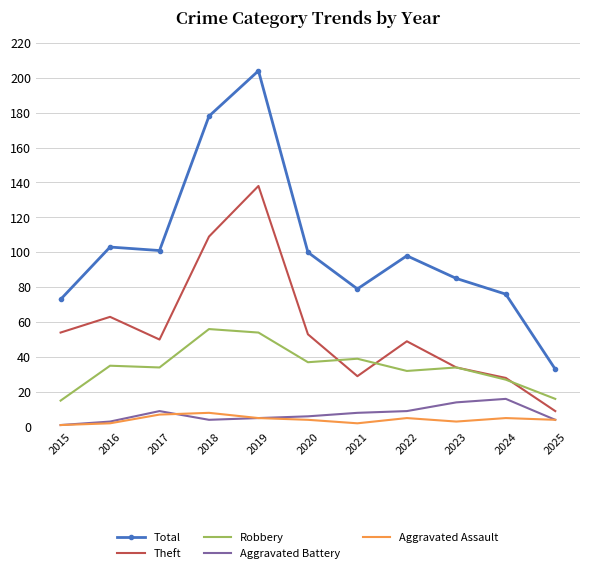

After their last crossing, which series has the higher values: Robbery or Theft?

Robbery